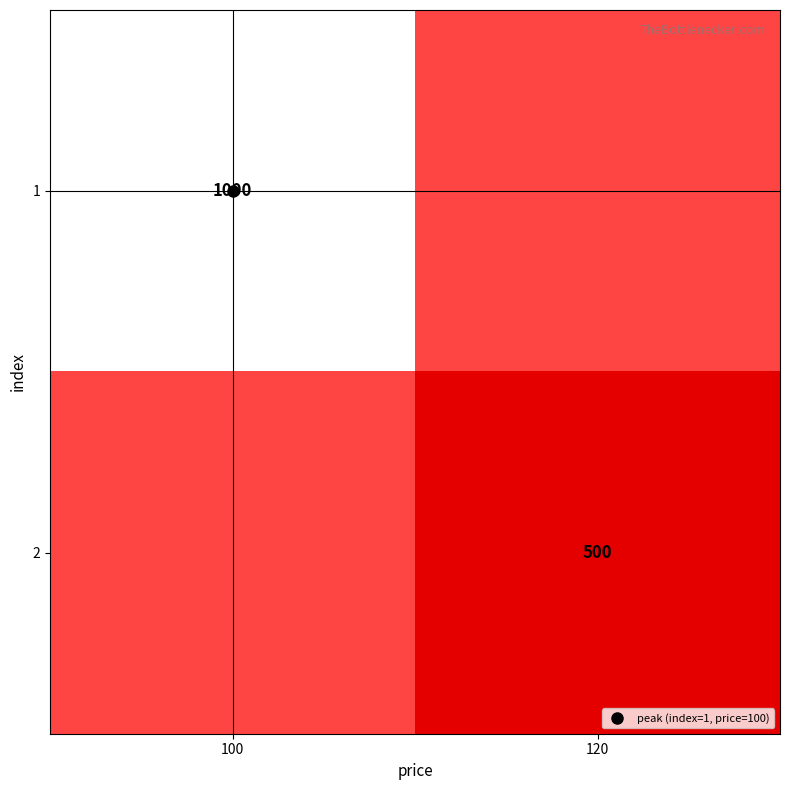

Count the number of categories in the chart.

2